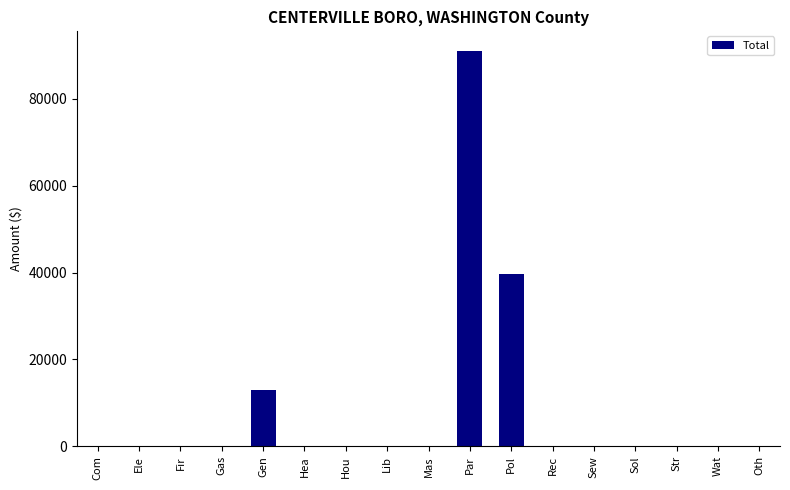

Reading left to right, what are all the values shown in this chart?

Com=0	Ele=0	Fir=0	Gas=0	Gen=12960	Hea=0	Hou=0	Lib=0	Mas=0	Par=91064	Pol=39554	Rec=0	Sew=0	Sol=0	Str=0	Wat=0	Oth=0